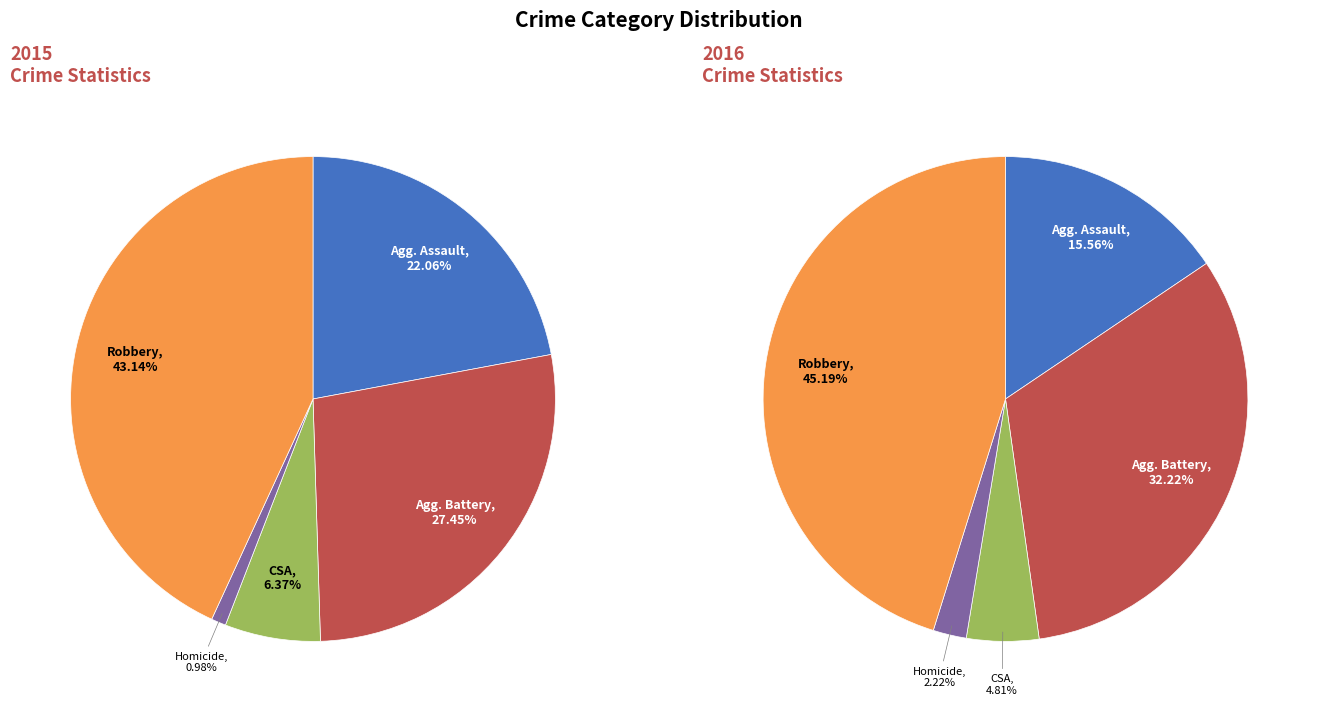

To the nearest percent, what is the combined percentage of Homicide and Aggravated Assault?

23%